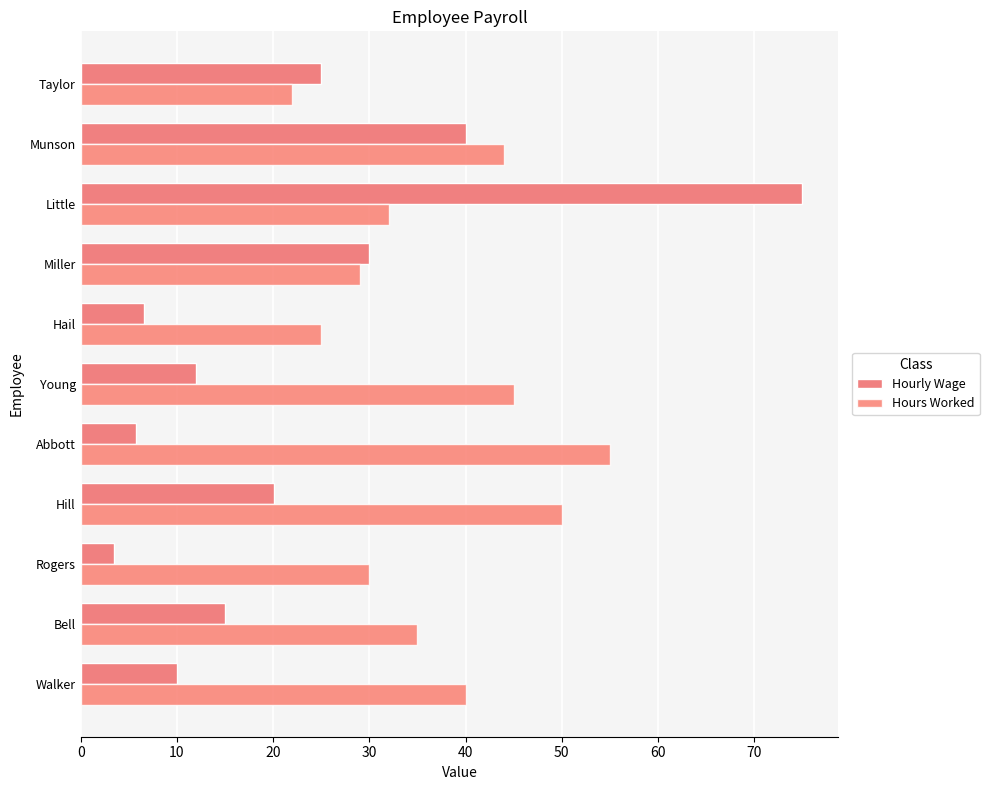

How many data points does each series have?

11